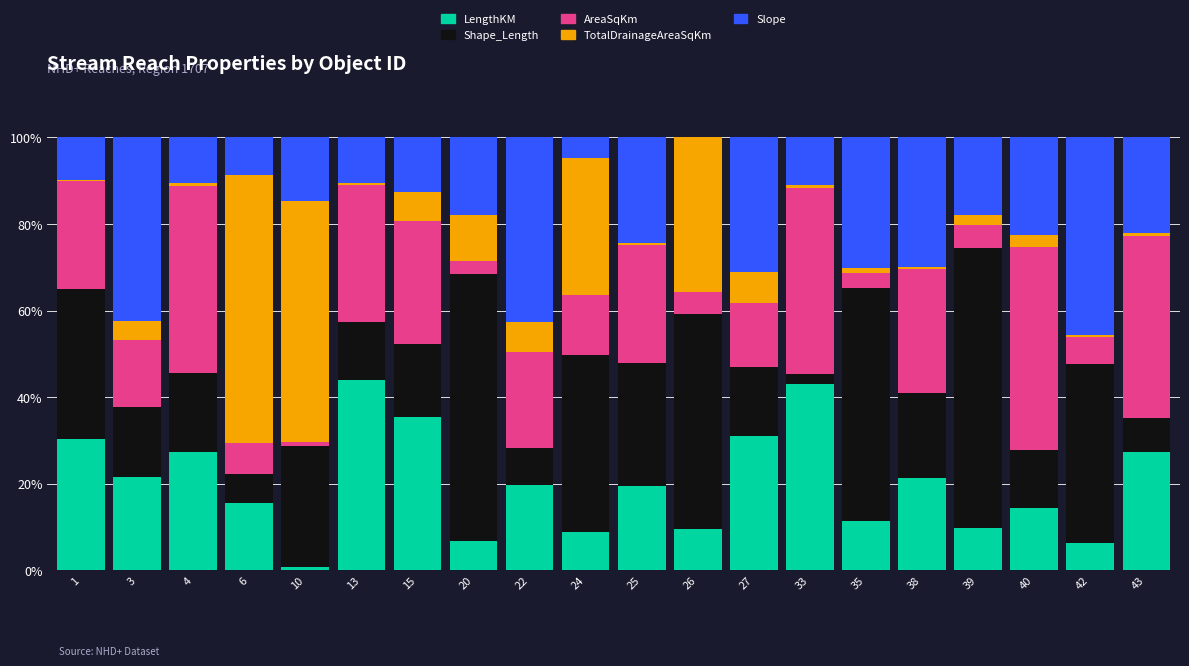

What is the highest value of the LengthKM series?

44.1